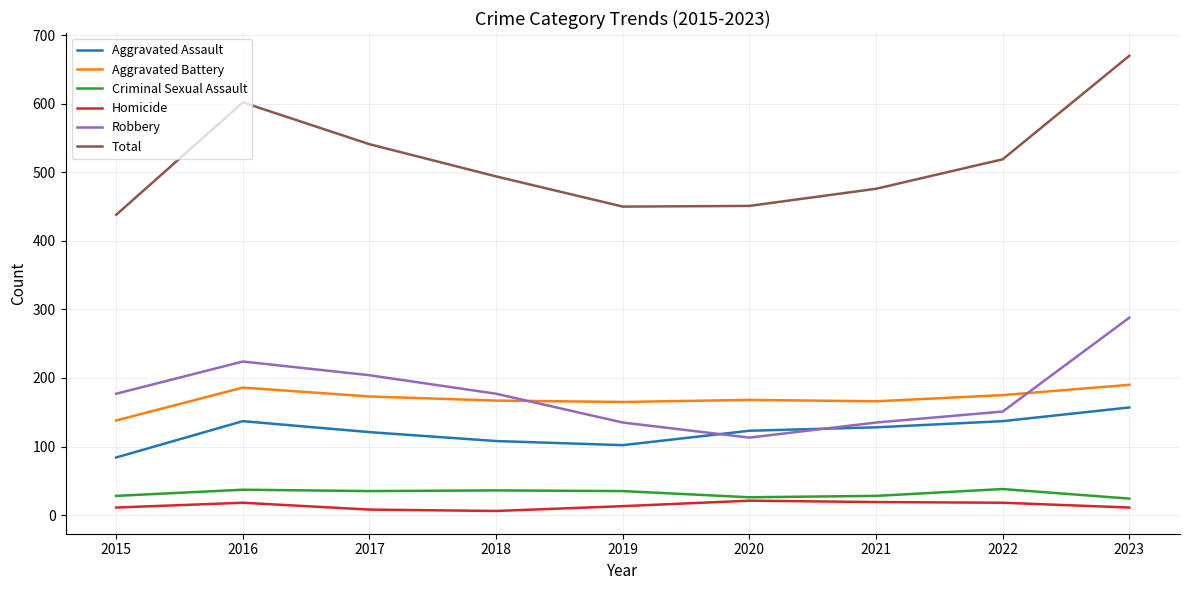

The Homicide series shows 13 at 2019. True or false?

True